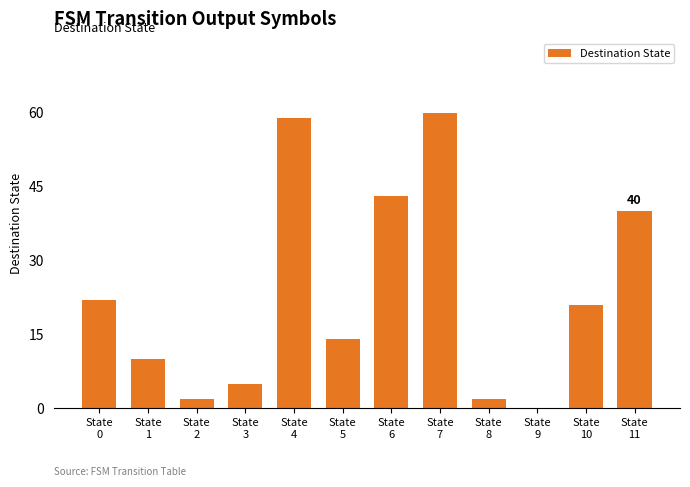

What is the average value?

23